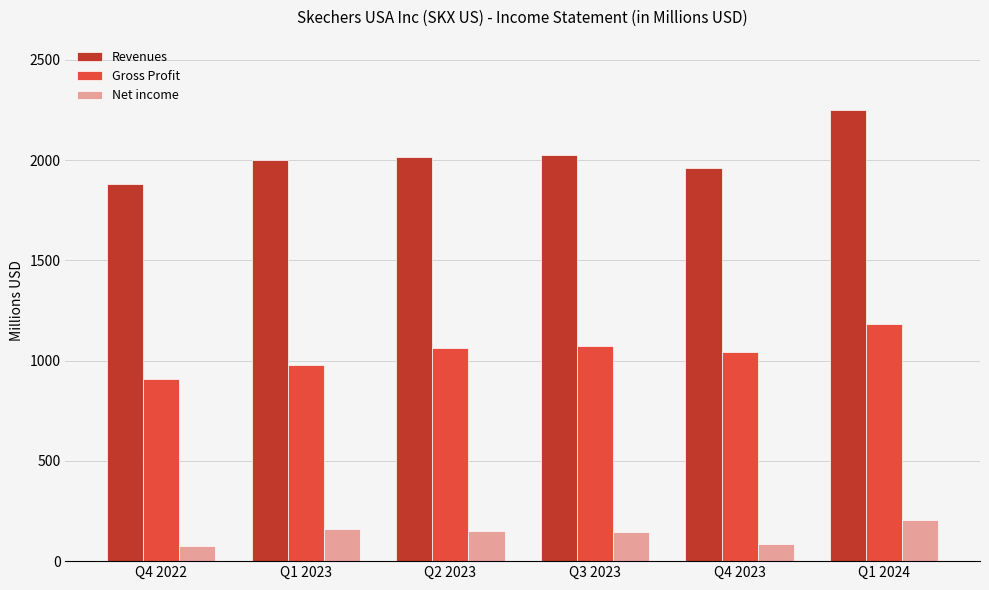

What is the difference between the second highest and second lowest values in the Net income series?

73.3